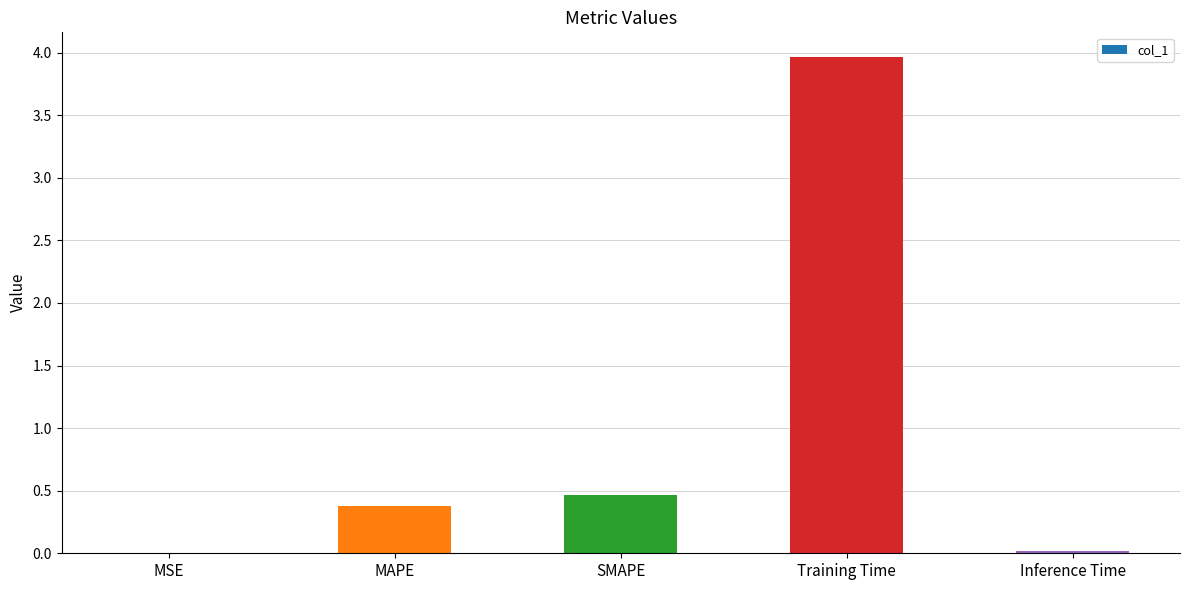

Are the bars horizontal?

No